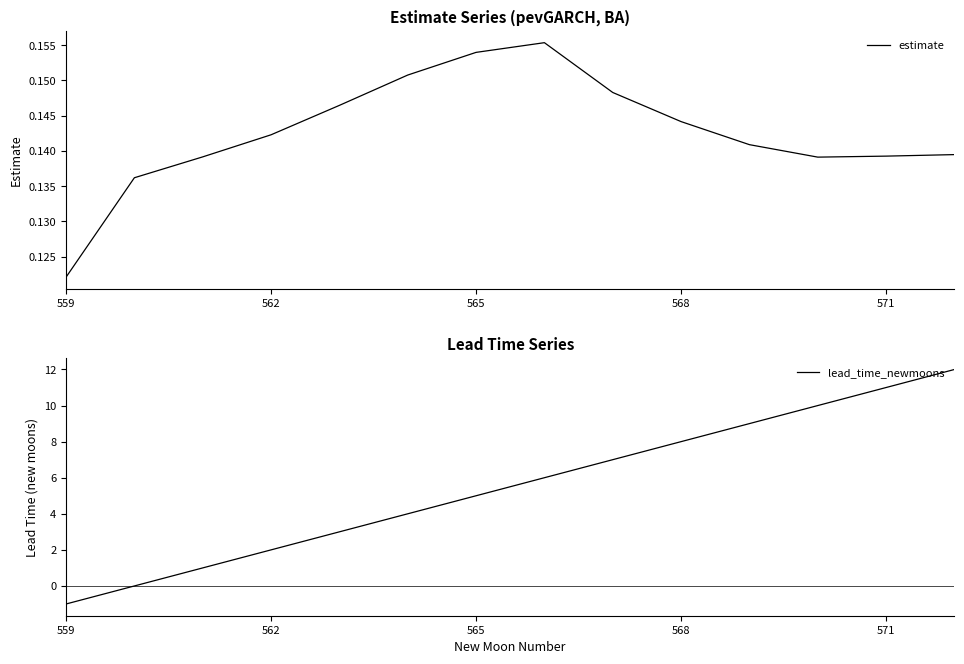

Which category has the lowest value in the estimate series?

559